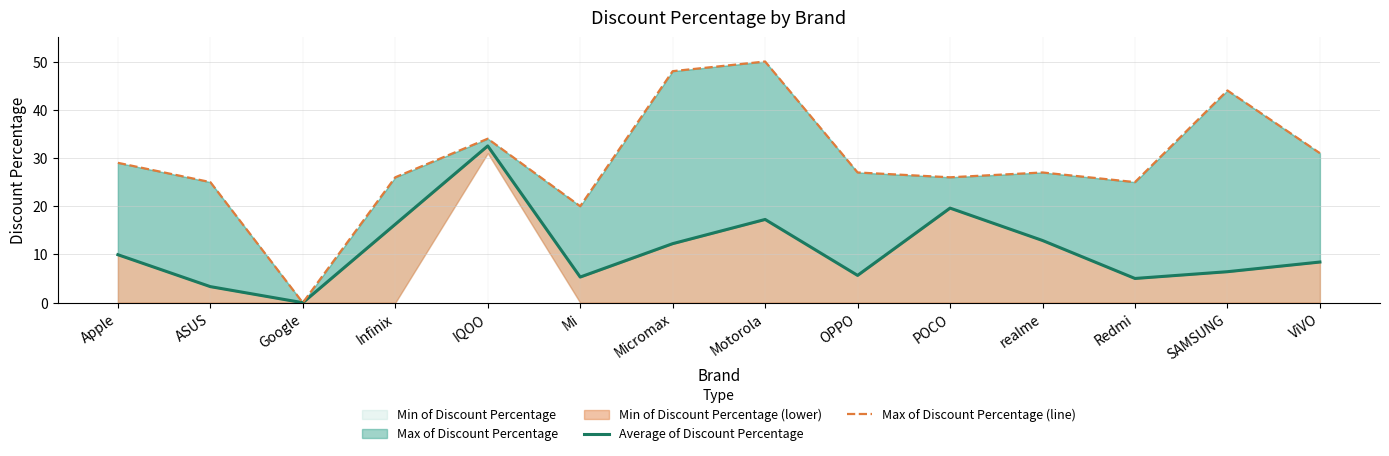

Which series has the largest total across all categories?

Max of Discount Percentage (line)